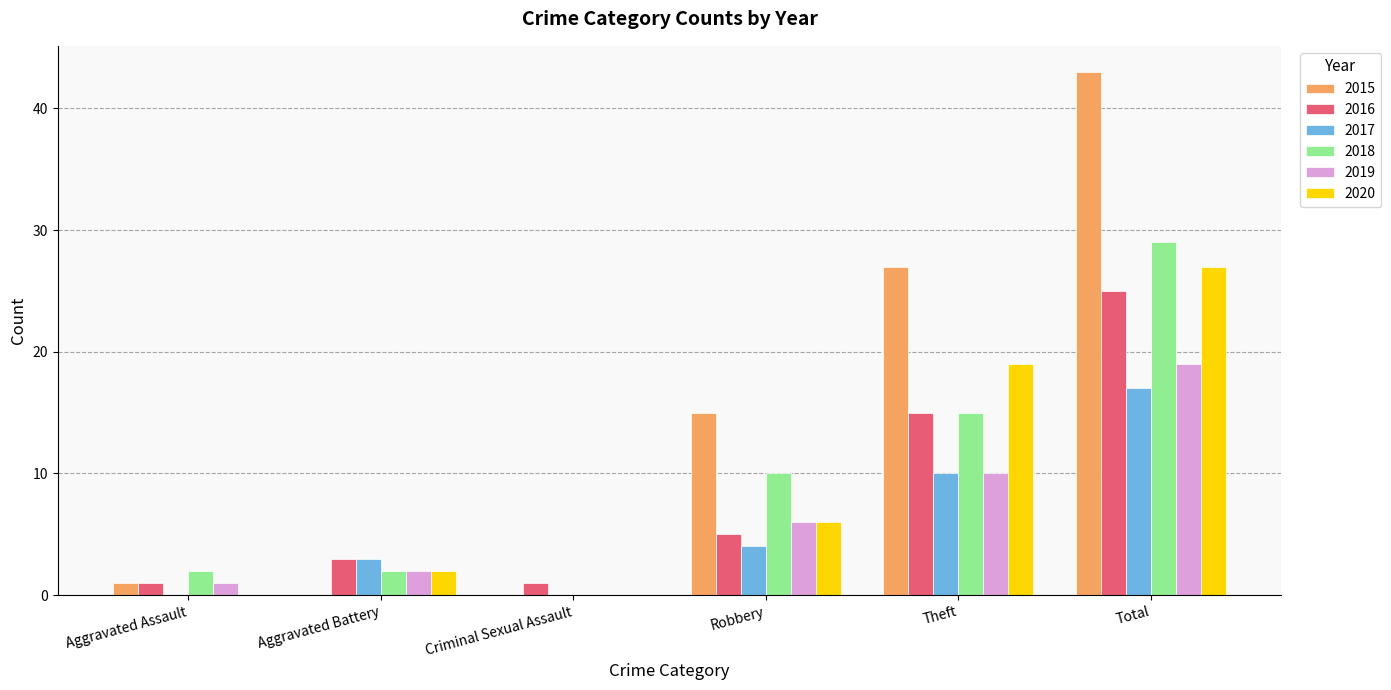

How many groups of bars are there?

6